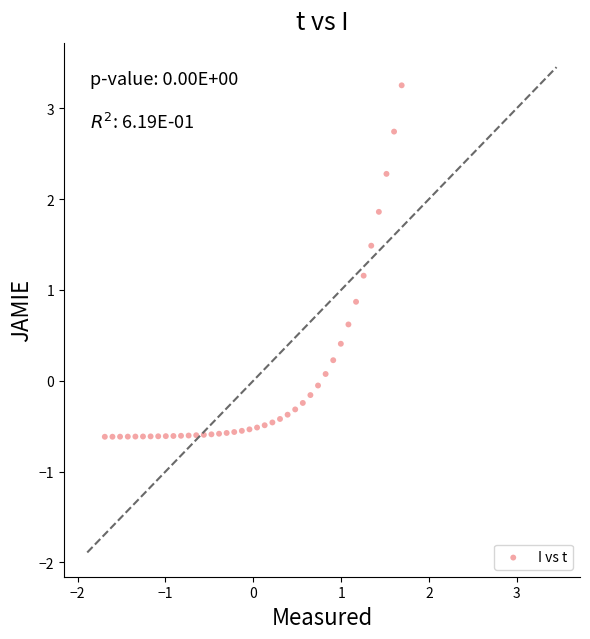

What is the range of X values (max minus min)?

3.4